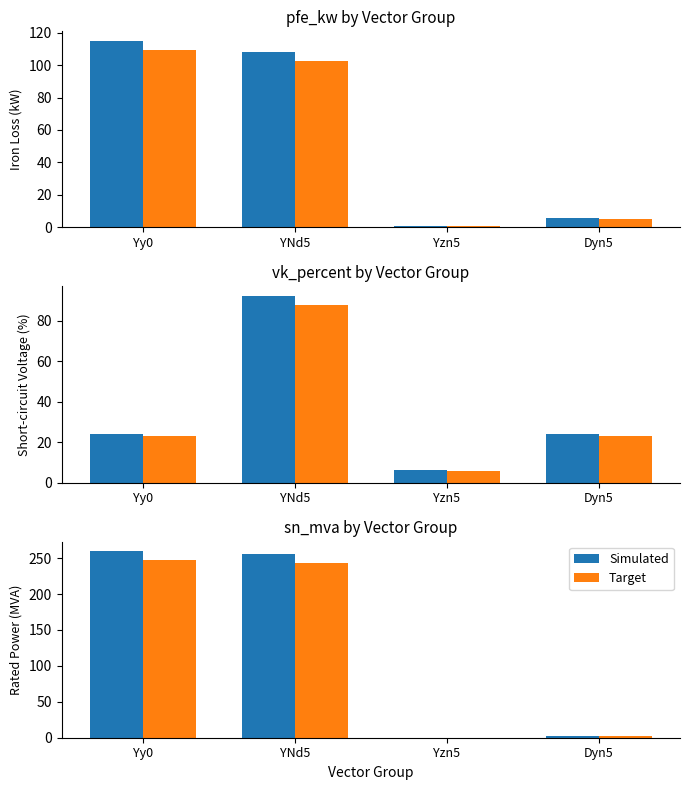

What is the difference between the Target values at Yy0 and YNd5?

3.8